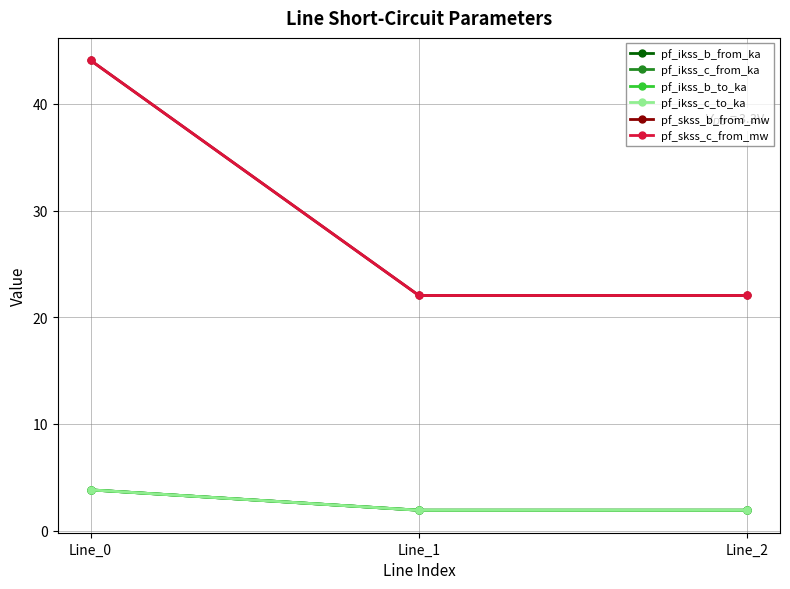

Between Line_1 and Line_2, which series saw the biggest shift?

pf_ikss_b_from_ka